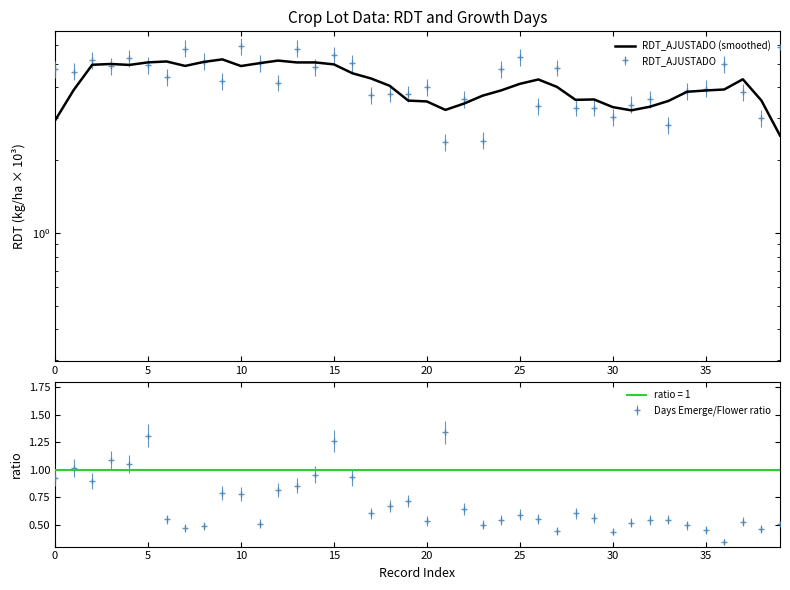

How many interior local valleys (lower than both neighbors) does the data have?

6